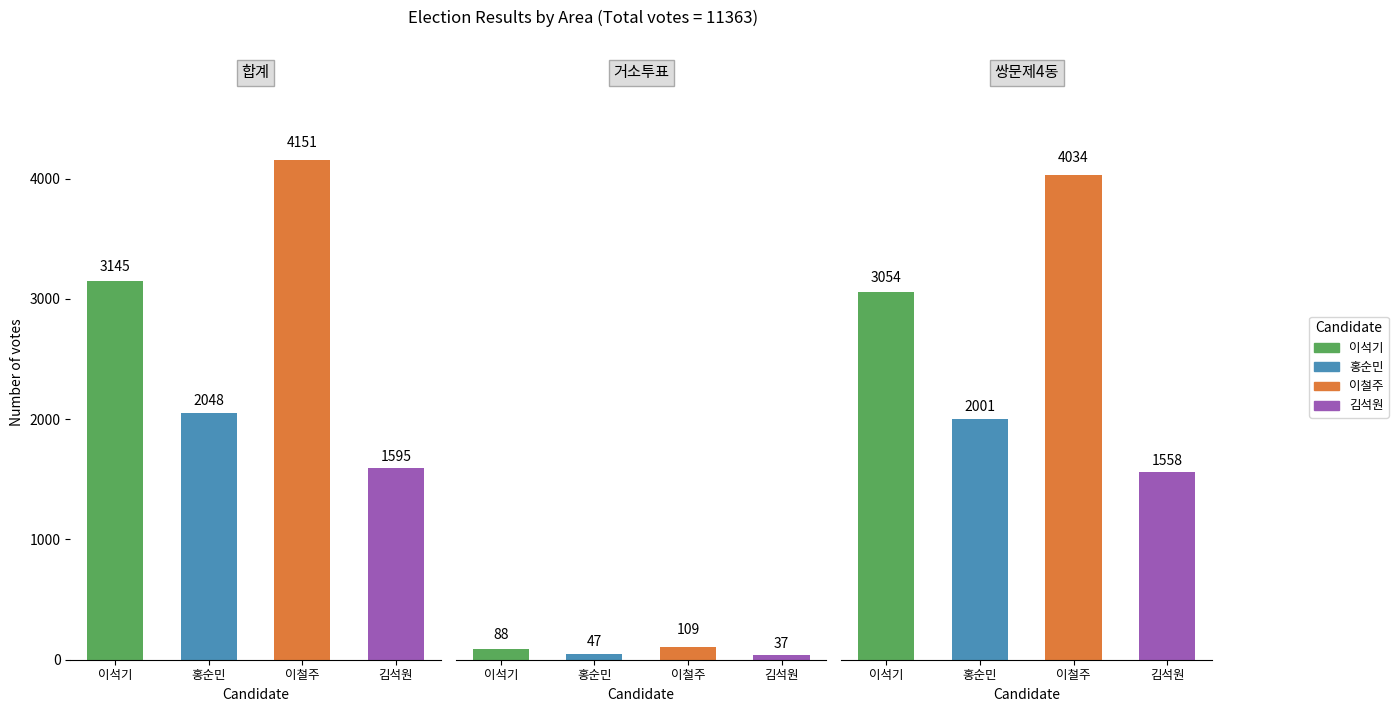

What is the difference between the 홍순민 values at 합계 and 쌍문제4동?

47